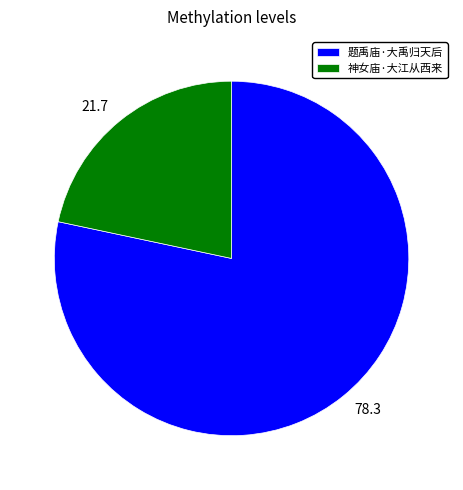

Rank the categories by value from lowest to highest.

神女庙·大江从西来, 题禹庙·大禹归天后